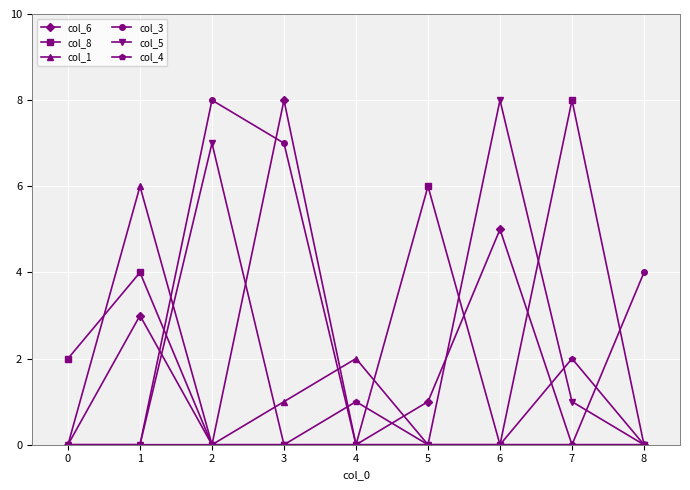

True or false: col_5 has a value of 0 at 3.

True